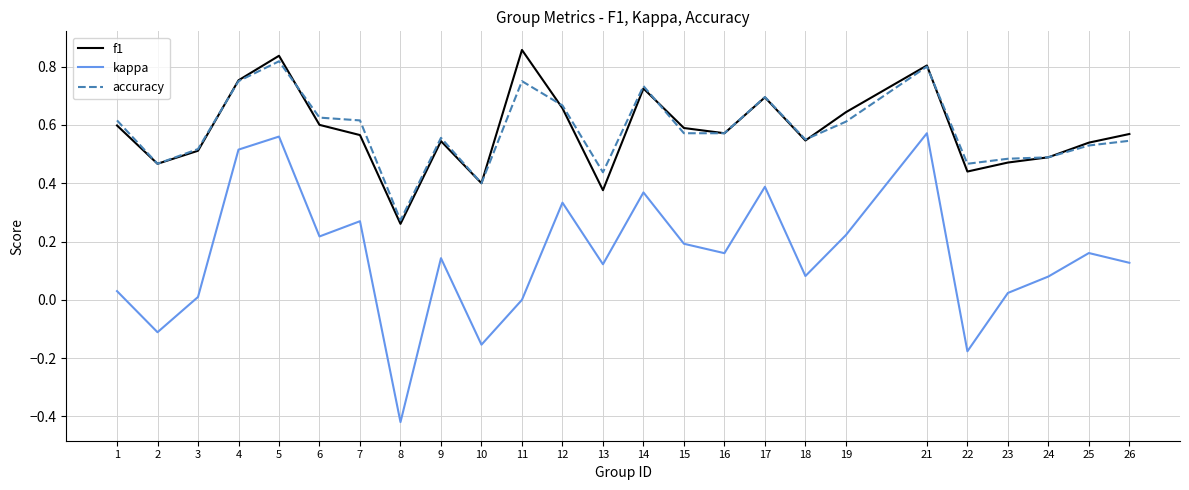

Which series has the widest spread of values?

kappa